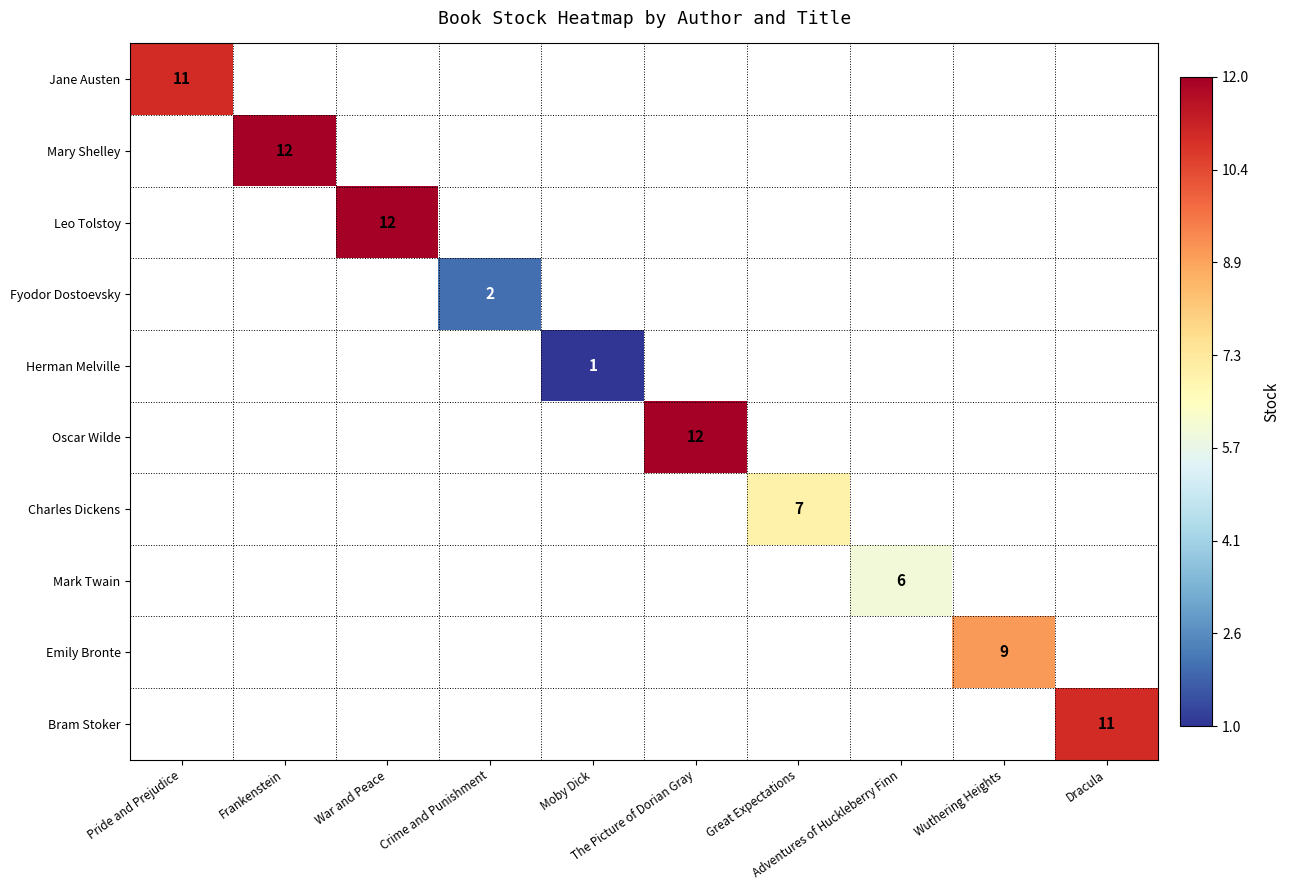

What is the maximum value shown in the chart?

12.0